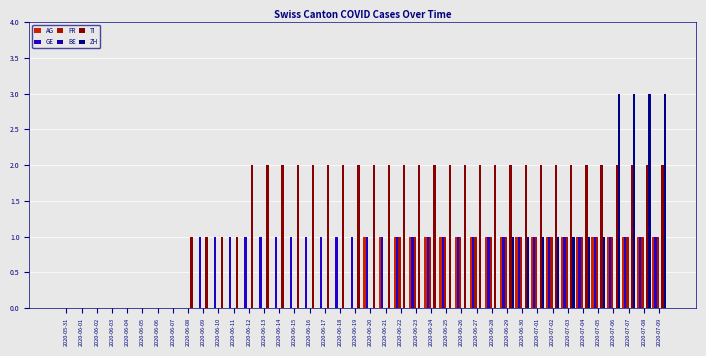

How many data points does each series have?

40